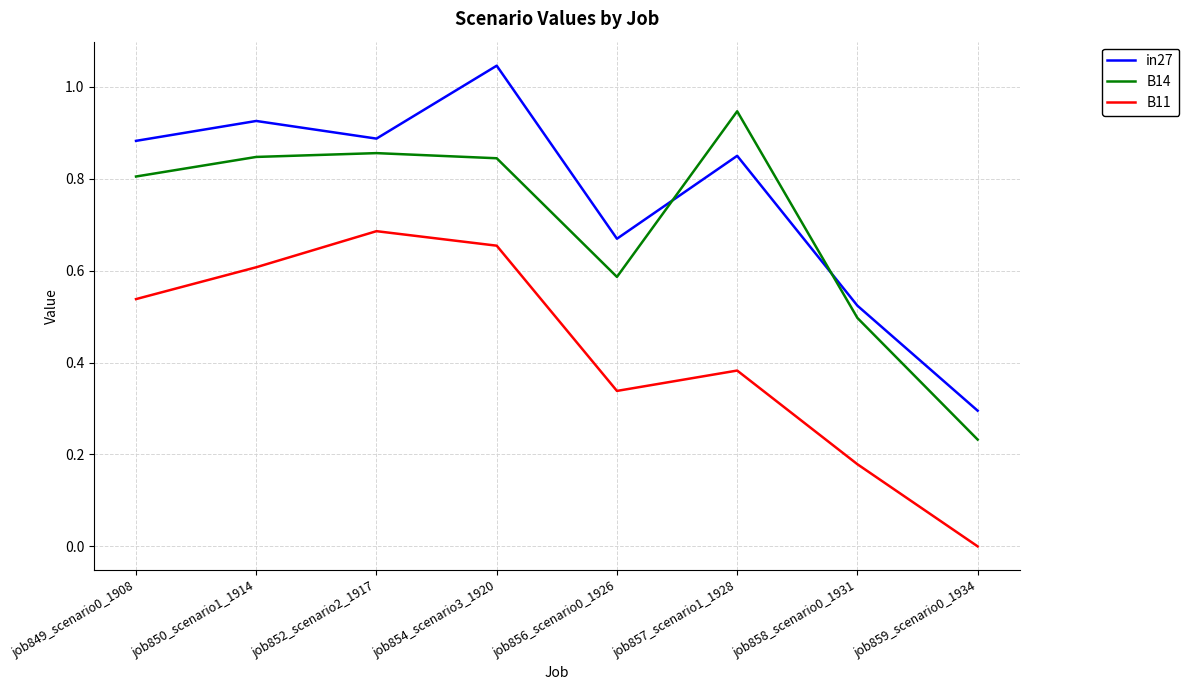

At which category does the chart reach its peak across all series?

job854_scenario3_1920